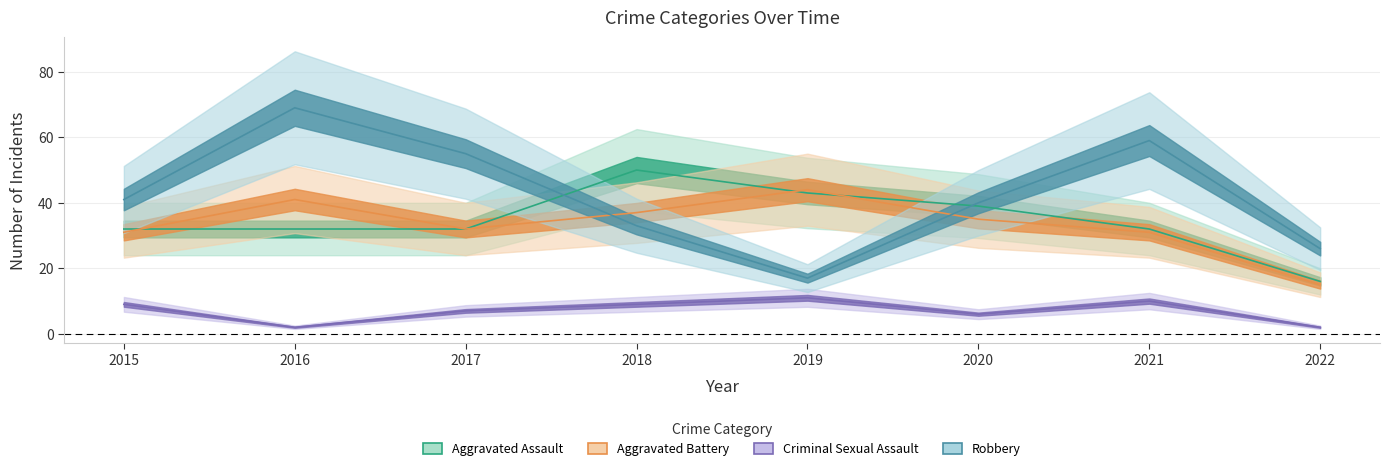

True or false: Aggravated Battery and Criminal Sexual Assault intersect in this chart.

False